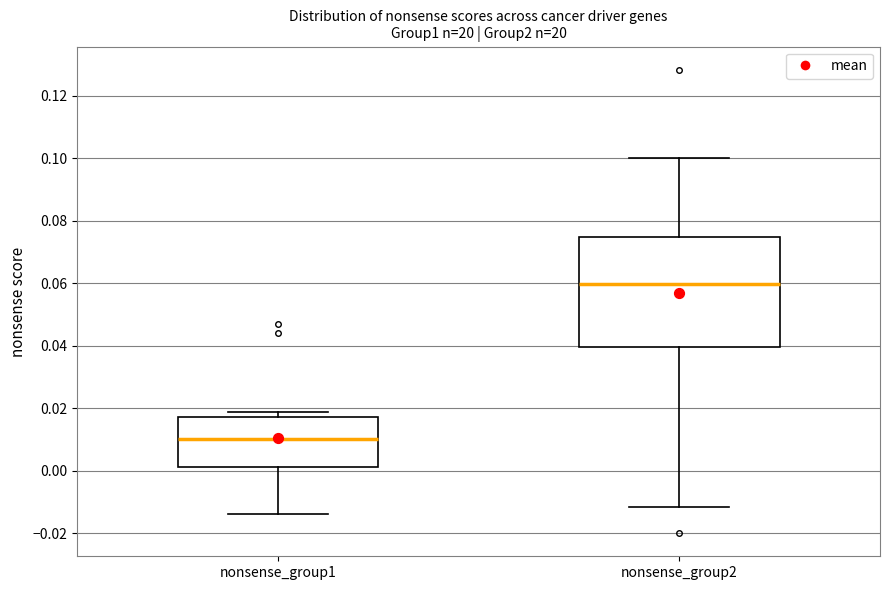

Comparing the boxes themselves (not the whiskers), which one is the tallest?

nonsense_group2